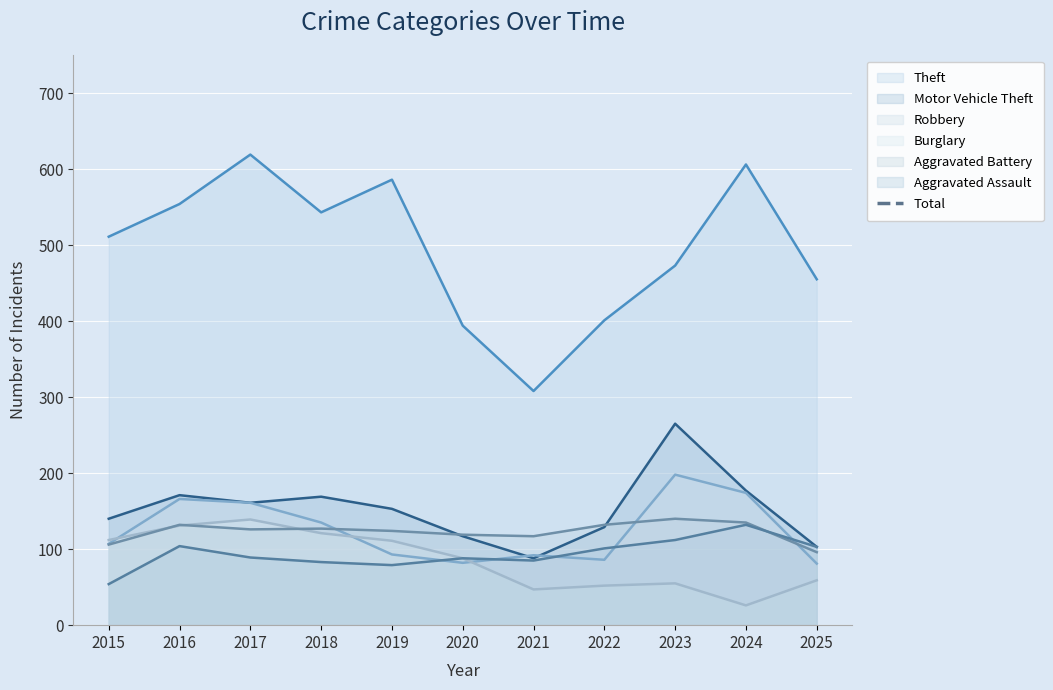

What is the maximum value for Robbery?

198